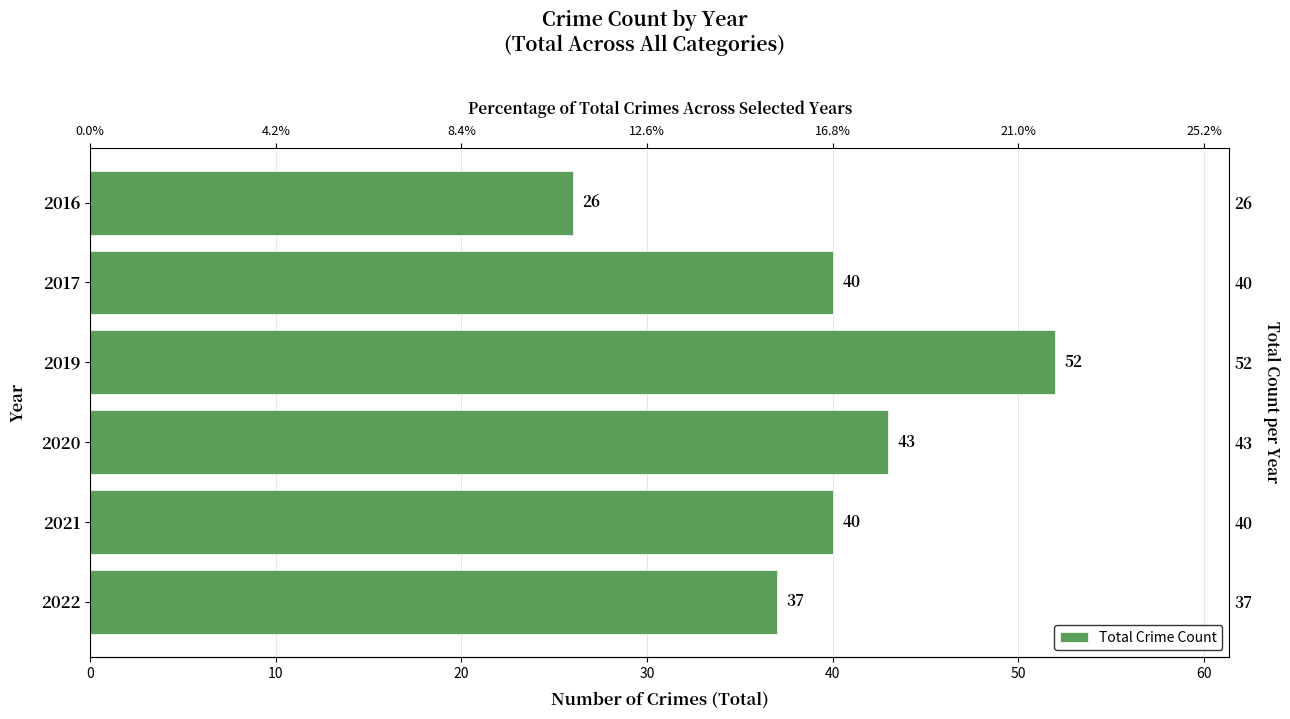

How many data points are above 40?

2